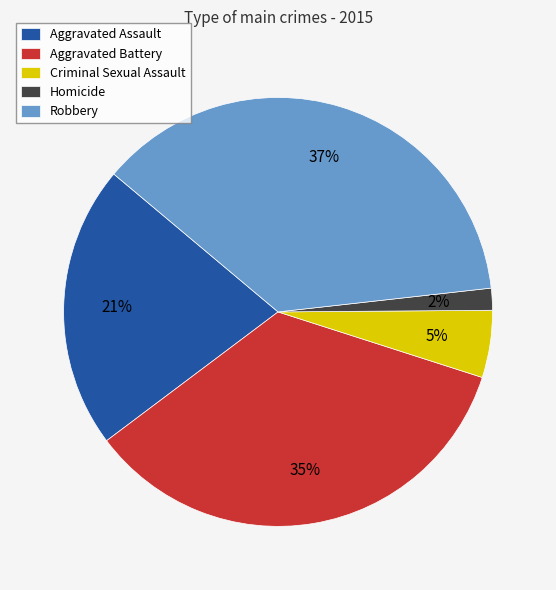

To the nearest percent, what percentage of the pie is Criminal Sexual Assault?

5%